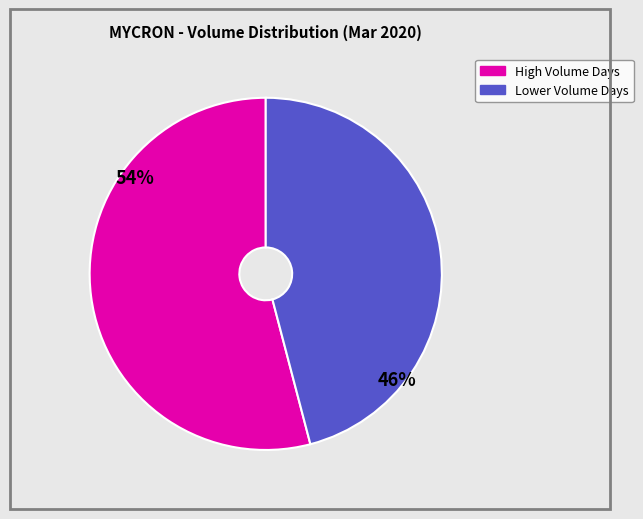

To the nearest percent, what is the difference between the largest and smallest slice percentages?

8%